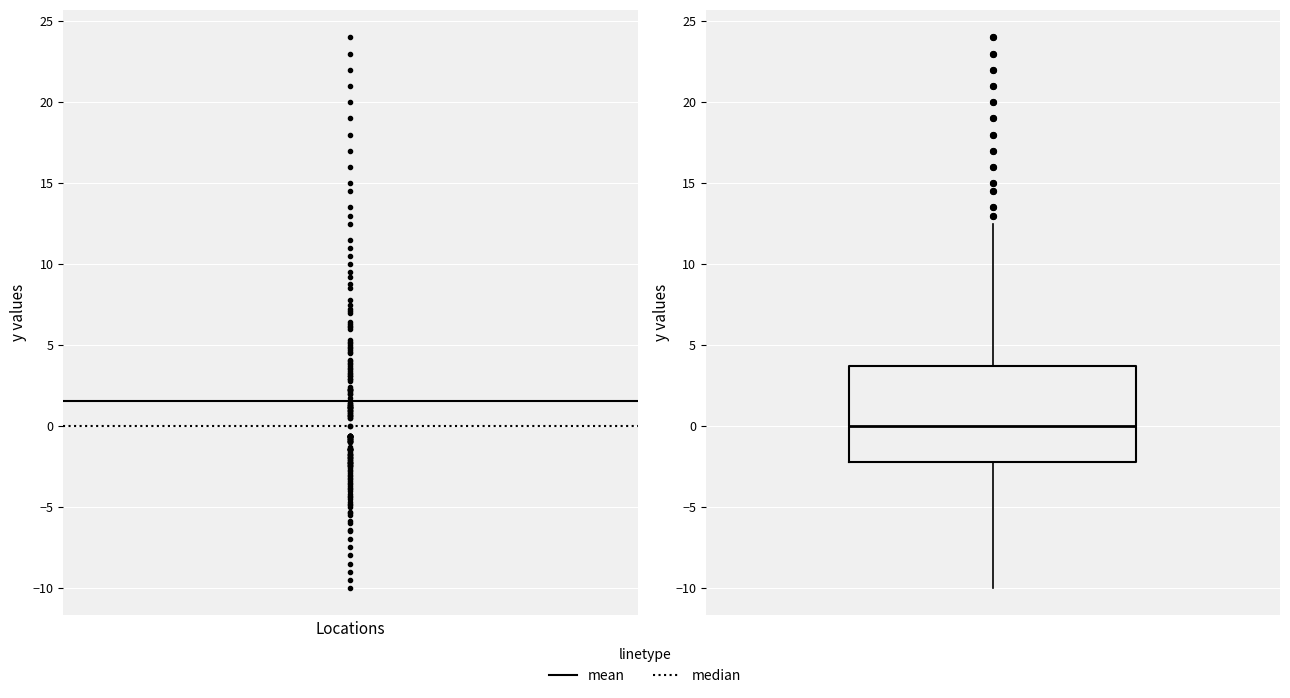

Where is the upper edge of the box on the y-axis? The values are not printed on the chart, so give them approximately, as read against the axis.

3.5